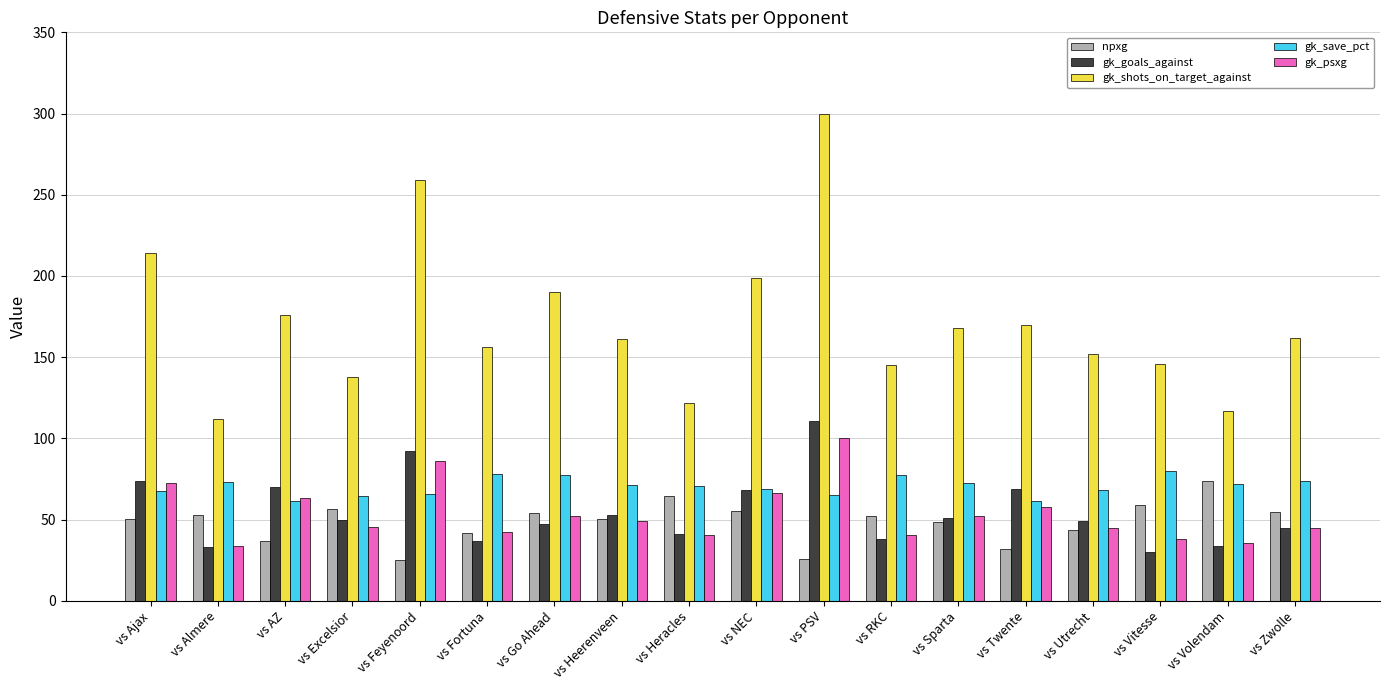

What is the minimum value shown in the chart?

25.4